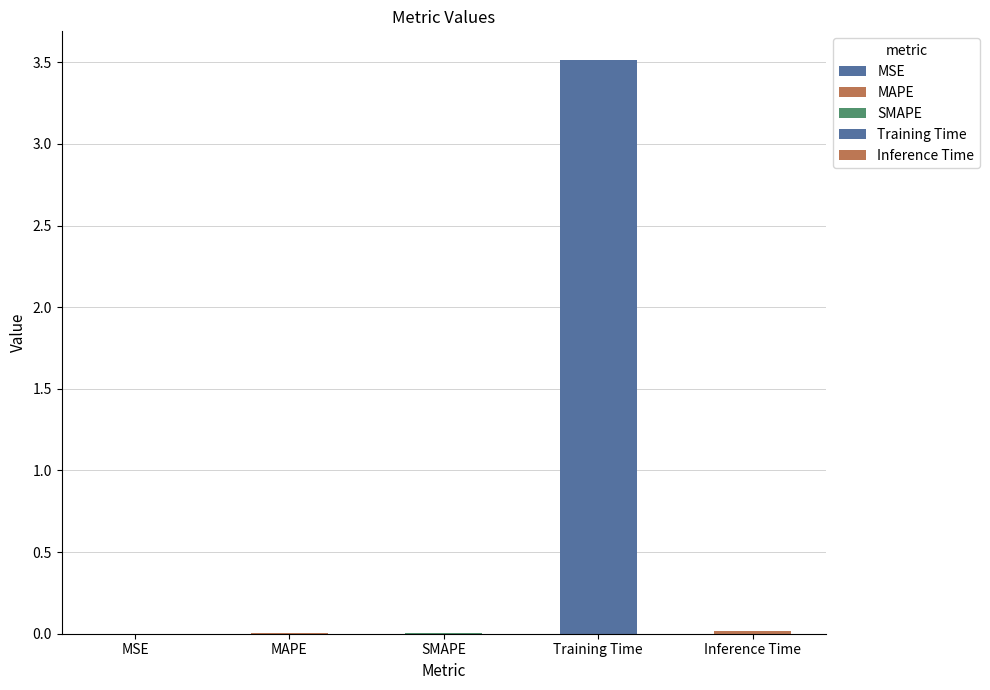

What is the maximum value shown in the chart?

3.5